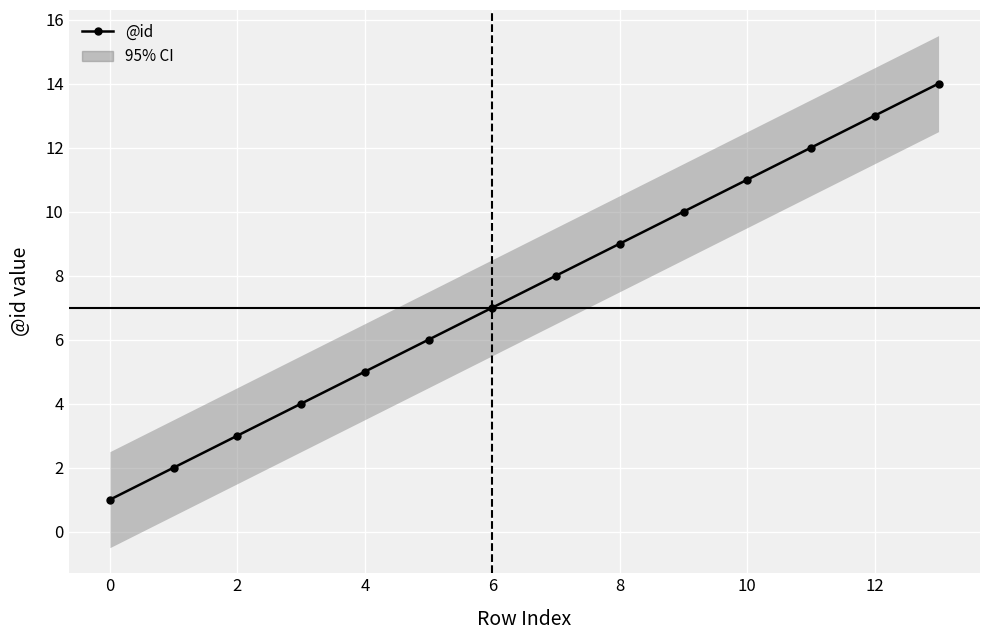

What is the sum of the values at 13 and 10?

25